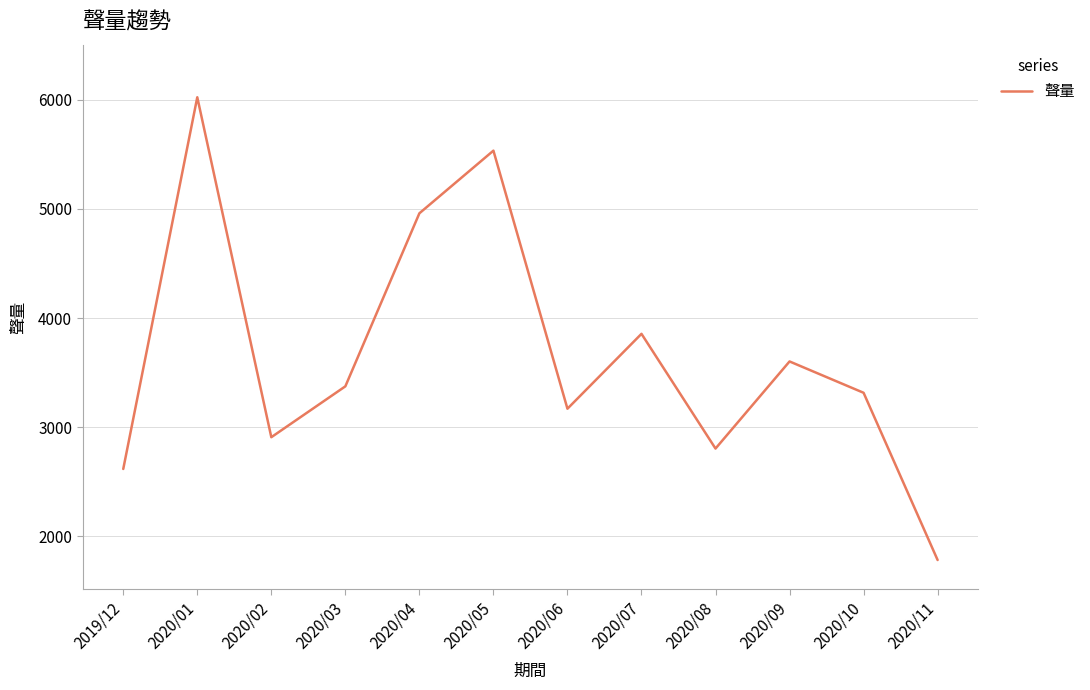

What is the sum of the values at 2020/04 and 2020/09?

8563